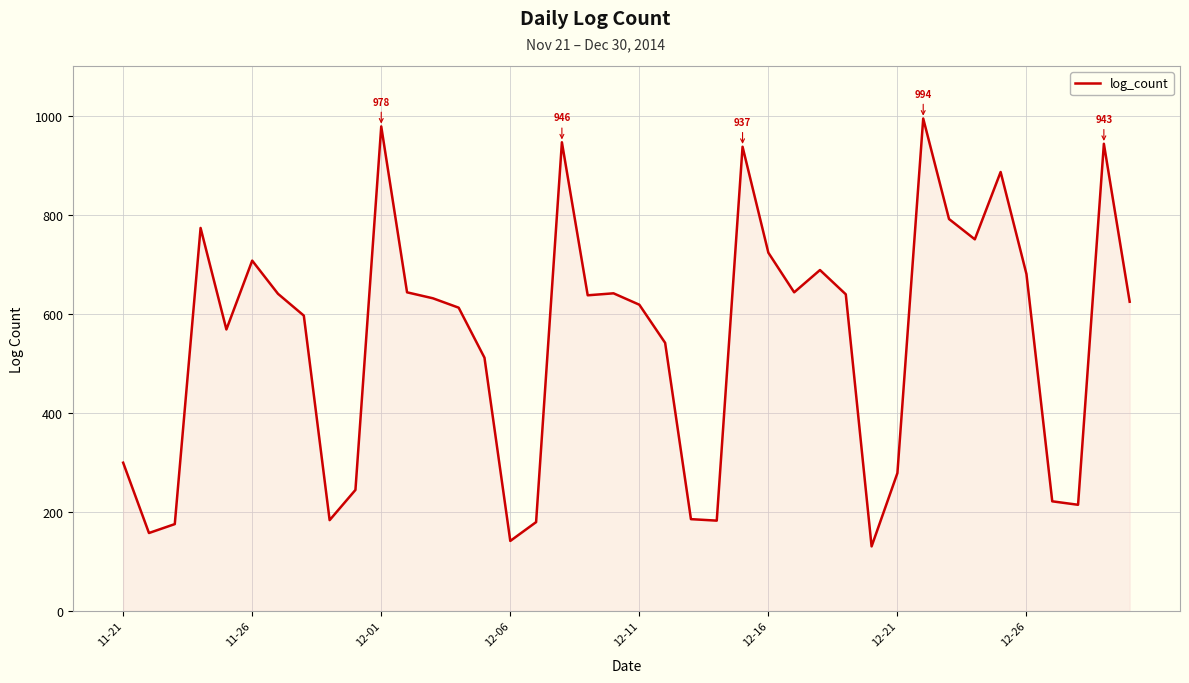

What is the difference between the maximum and minimum values?

864